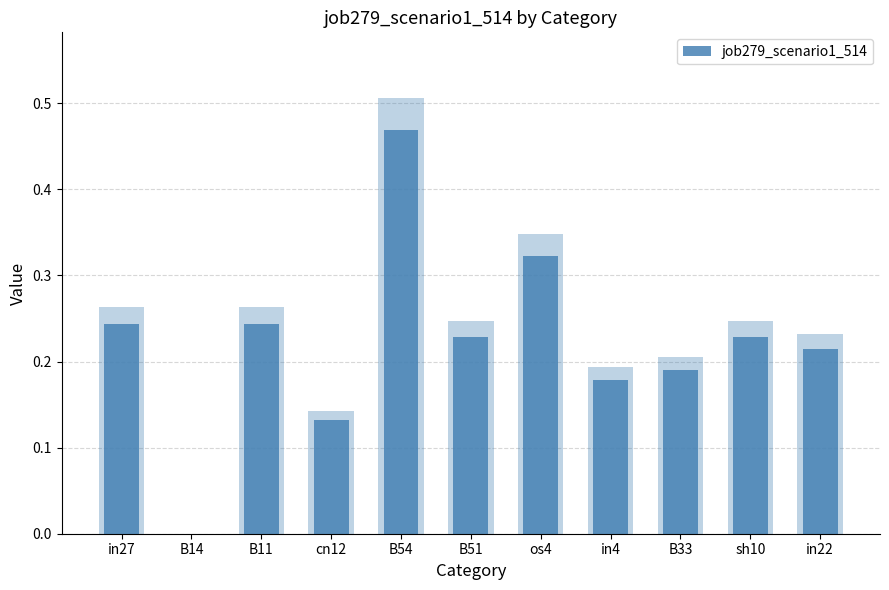

Which has a higher value, B54 or in4?

B54